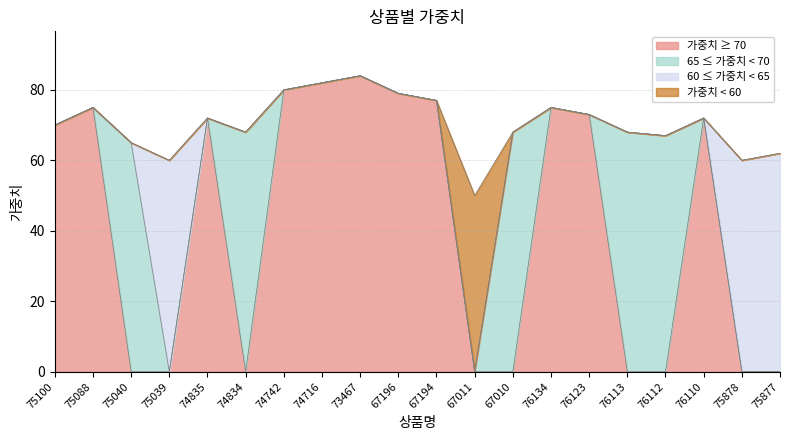

Reading left to right, extract all data points from this chart.

70	75	65	60	72	68	80	82	84	79	77	50	68	75	73	68	67	72	60	62